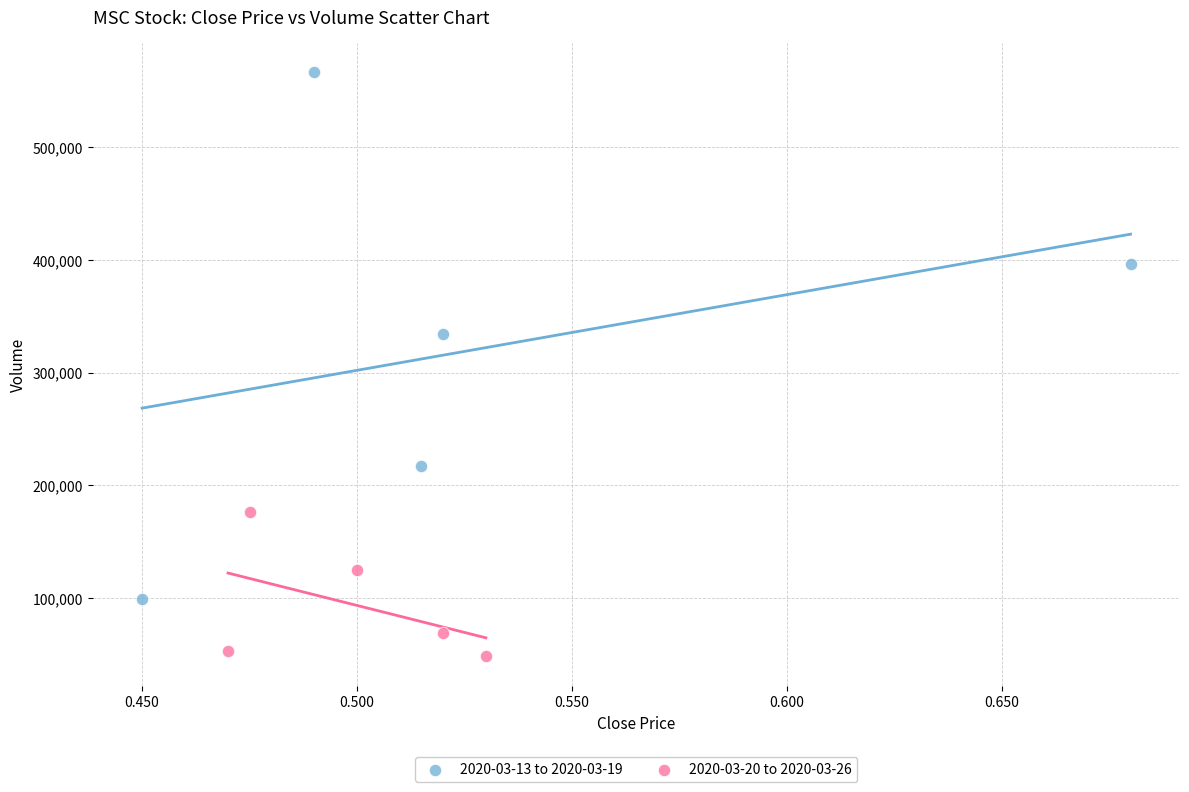

Which series reaches the minimum Y coordinate?

2020-03-20 to 2020-03-26